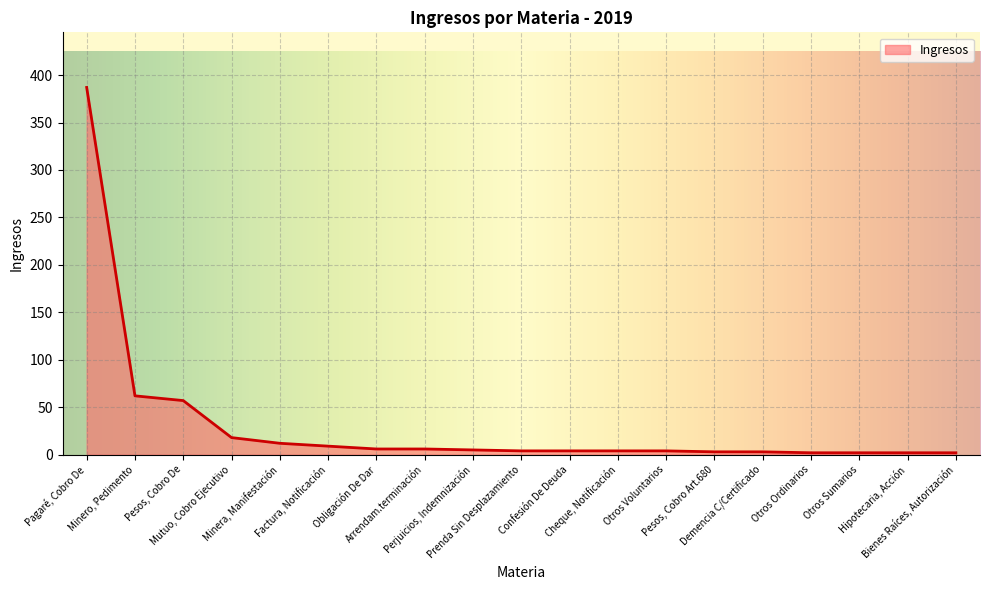

What is the sum of the values at Factura, Notificación and Mutuo, Cobro Ejecutivo?

27